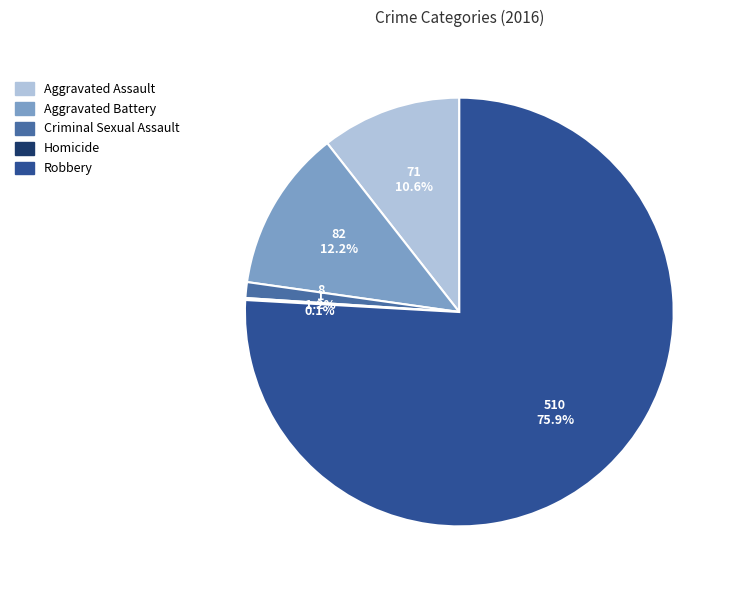

Combined, what portion of the pie is Robbery and Criminal Sexual Assault?

77.1%